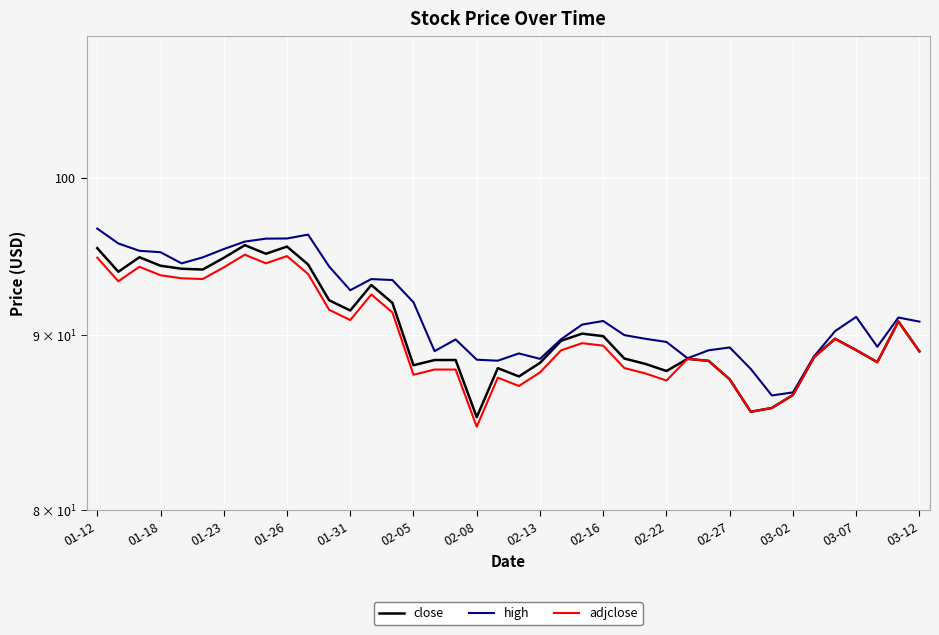

Reading right to left, extract all data points from this chart.

close: 89.0	90.8	88.4	89.1	89.8	88.7	86.4	85.7	85.5	87.3	88.4	88.6	87.8	88.3	88.6	89.9	90.1	89.6	88.3	87.5	88.0	85.2	88.5	88.5	88.2	92.0	93.1	91.5	92.1	94.3	95.5	95.0	95.6	94.8	94.0	94.1	94.3	94.8	93.9	95.4
high: 90.8	91.0	89.3	91.1	90.2	88.7	86.6	86.4	88.0	89.2	89.1	88.6	89.6	89.8	90.0	90.8	90.6	89.7	88.6	88.9	88.5	88.5	89.7	89.0	92.0	93.4	93.4	92.7	94.2	96.3	96.0	96.0	95.8	95.3	94.8	94.4	95.1	95.2	95.7	96.7
adjclose: 89.0	90.8	88.4	89.1	89.8	88.7	86.4	85.7	85.5	87.3	88.4	88.6	87.3	87.7	88.0	89.3	89.5	89.1	87.8	87.0	87.4	84.6	87.9	87.9	87.6	91.4	92.5	90.9	91.5	93.7	94.9	94.4	95.0	94.2	93.4	93.5	93.7	94.2	93.3	94.8